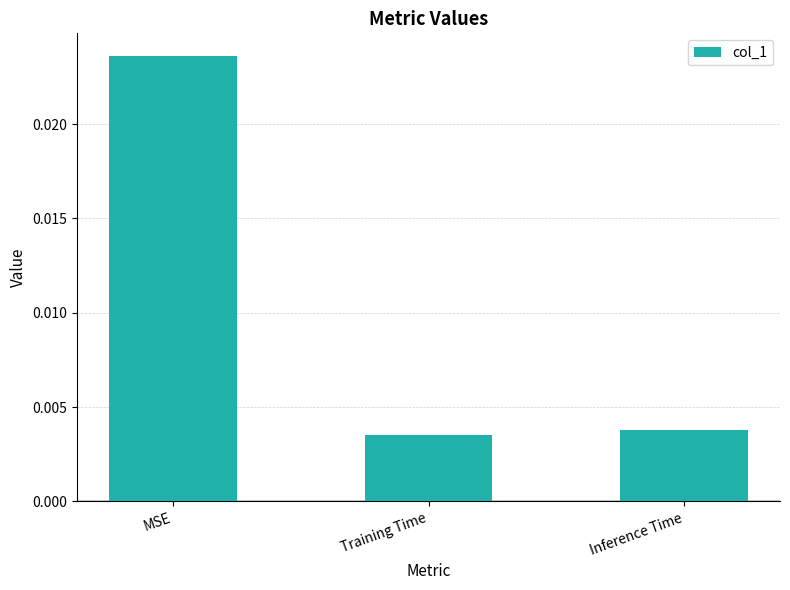

Count the values in the range 0 to 1.

3